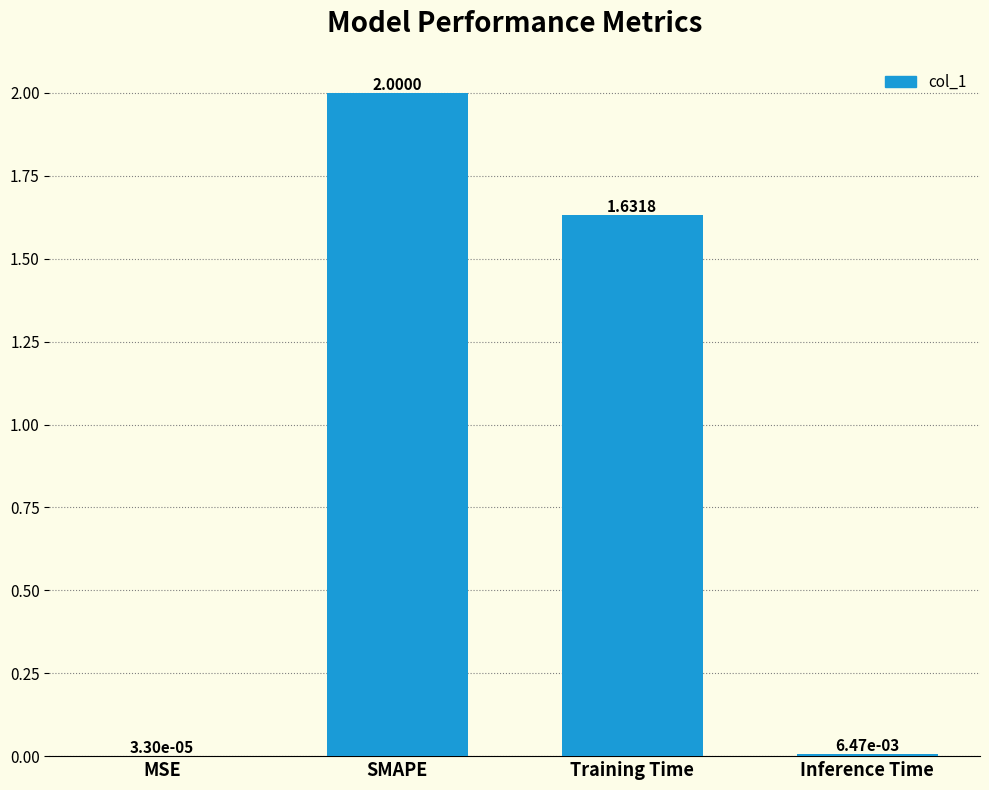

How many categories are shown in the chart?

4